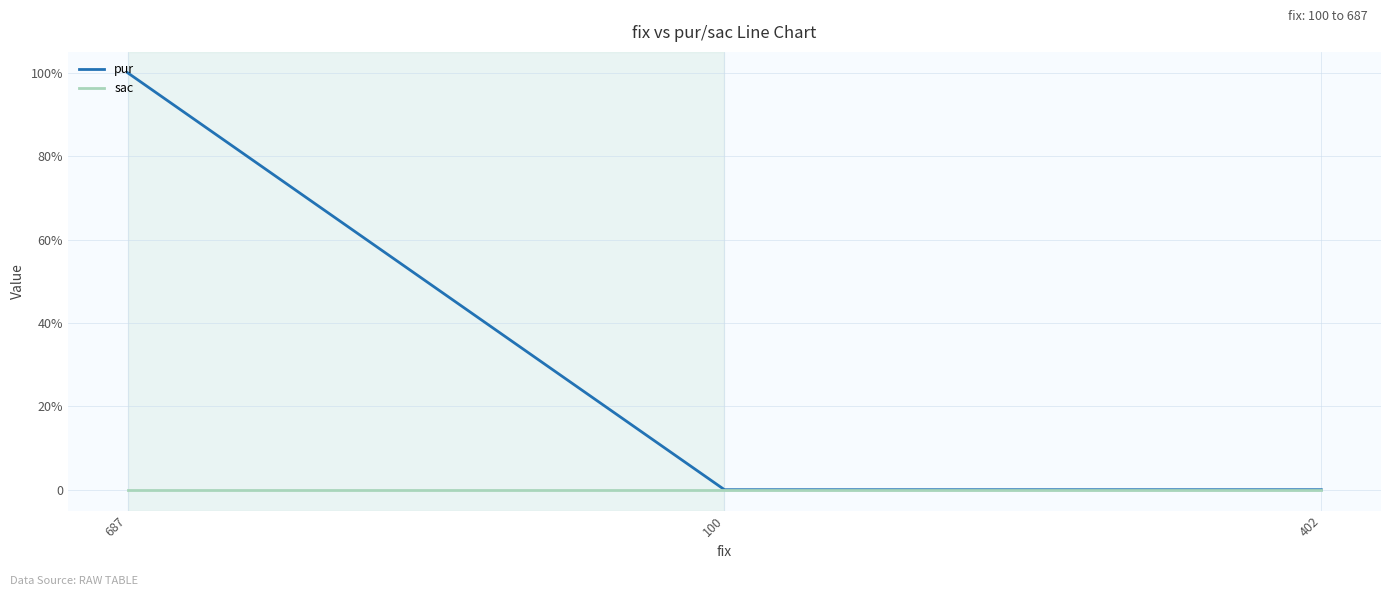

What is the label of the 3rd point from the right?

687